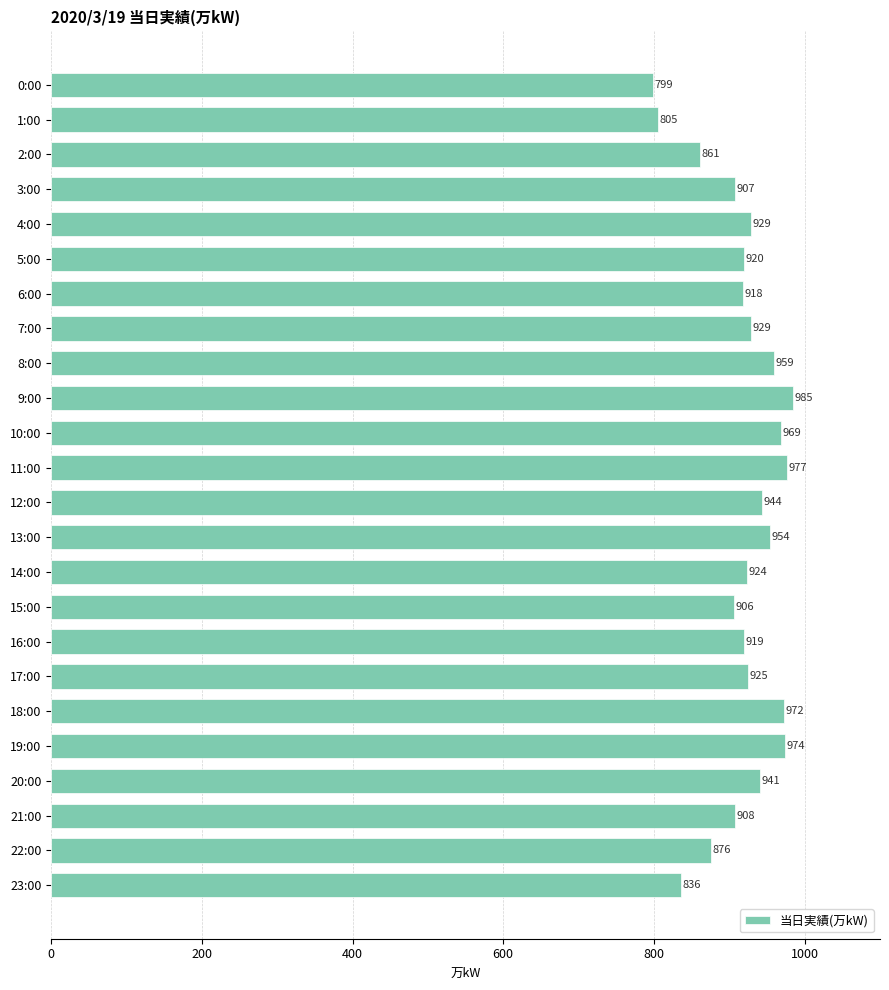

The chart shows a value of 1323 at 12:00. True or false?

False